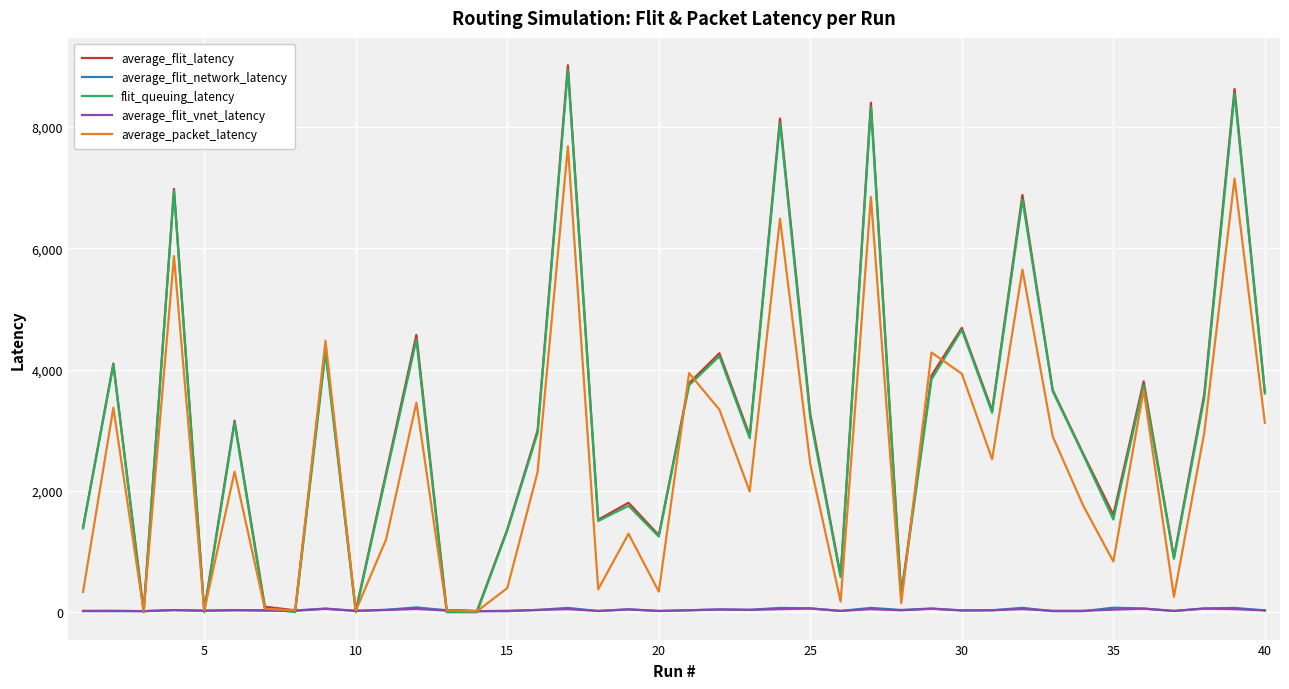

How many lines are shown in the chart?

5